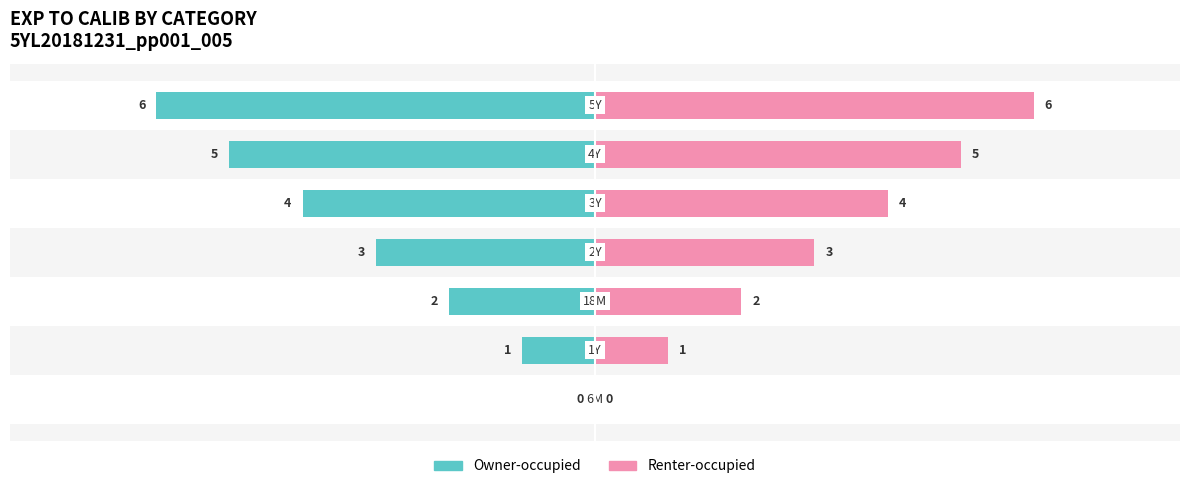

Reading left to right, what are all the values shown in this chart?

Owner-occupied: 0	-1	-2	-3	-4	-5	-6
Renter-occupied: 0	1	2	3	4	5	6